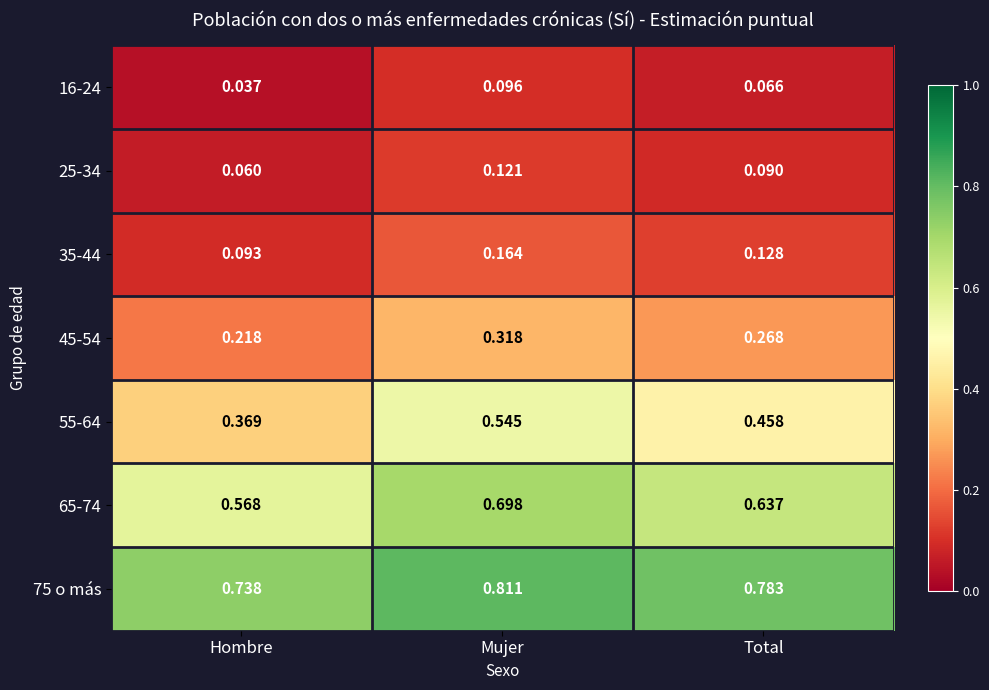

Is the value of 75 o más at Mujer greater than the value of 16-24 at Mujer?

Yes